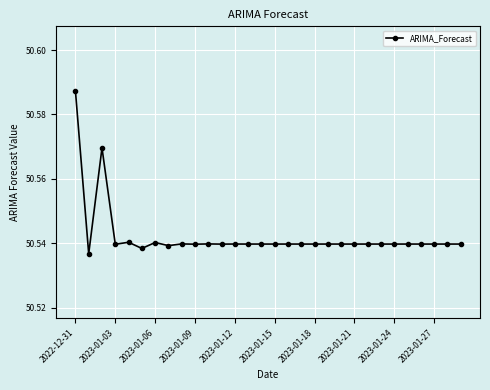

True or false: the data has more than 0 interior local peaks.

True